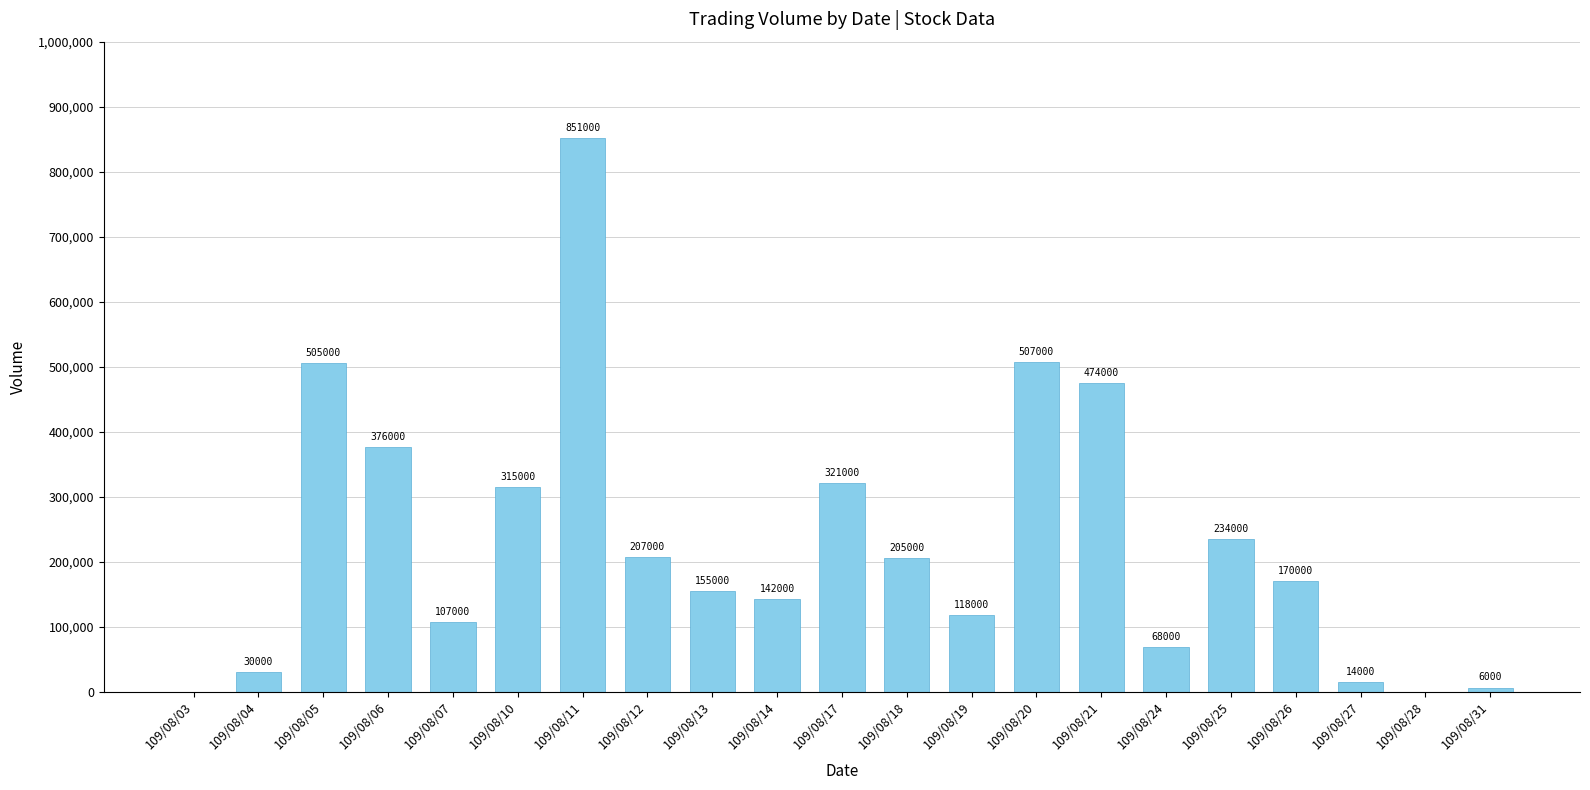

How many positive values are there?

19